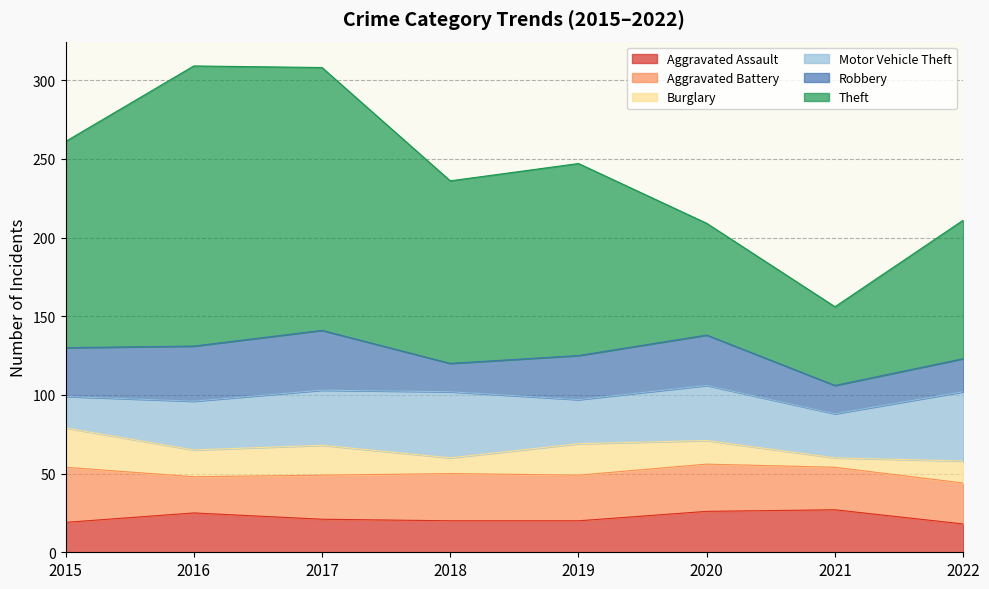

True or false: Theft and Aggravated Battery intersect in this chart.

False